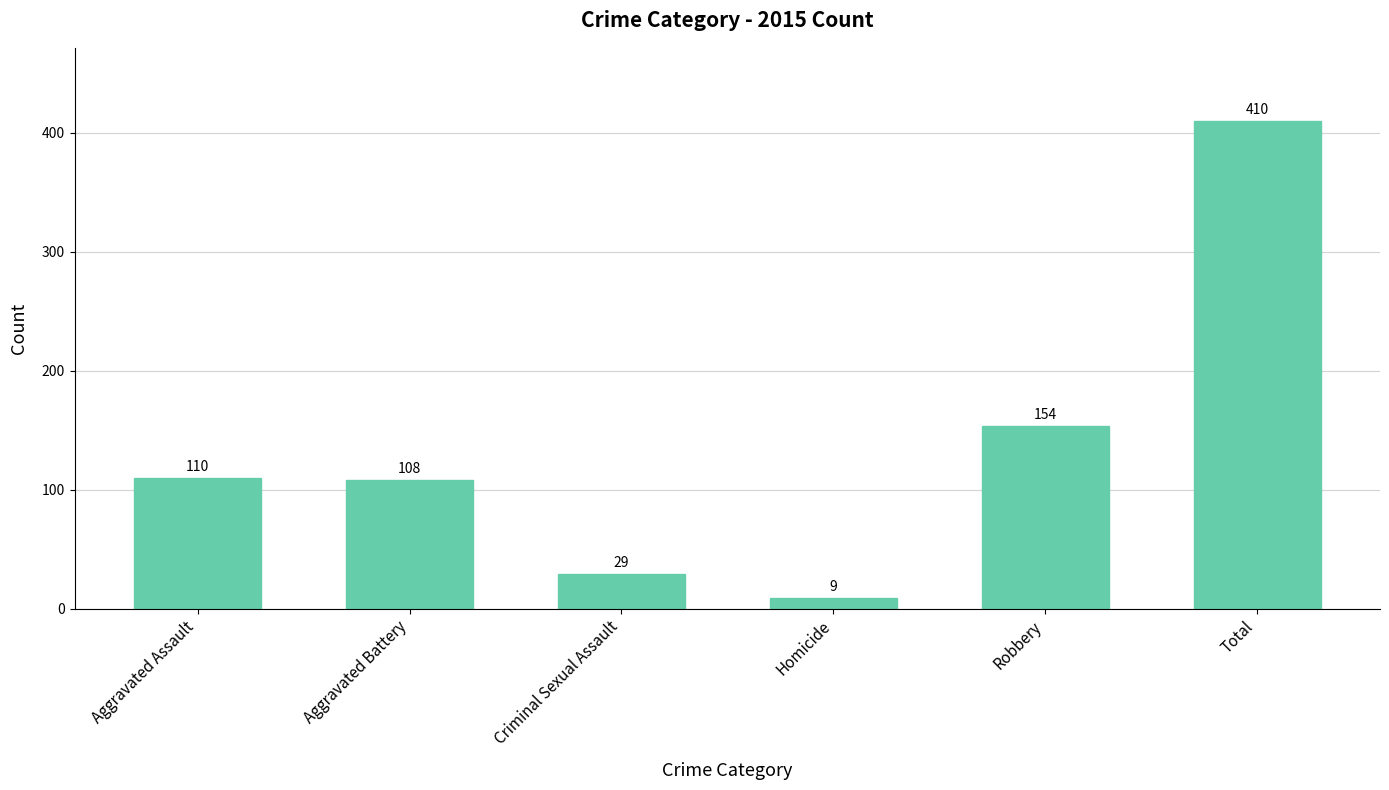

Are the bars horizontal?

No